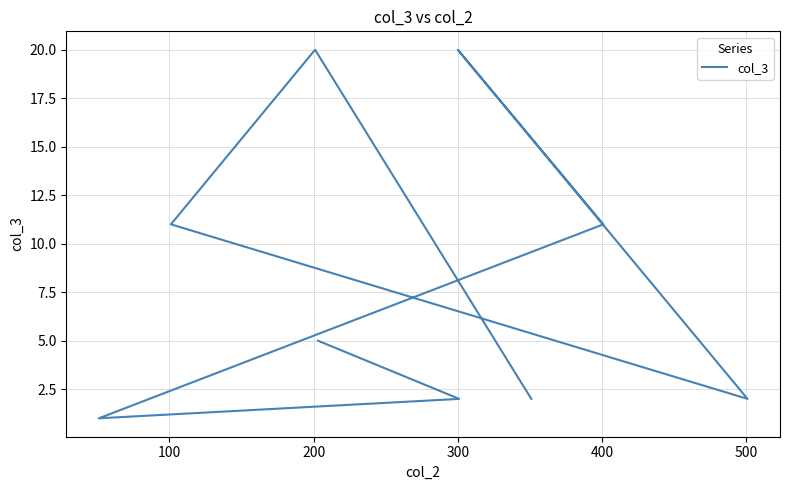

What is the value of the 2nd point from the left?

2